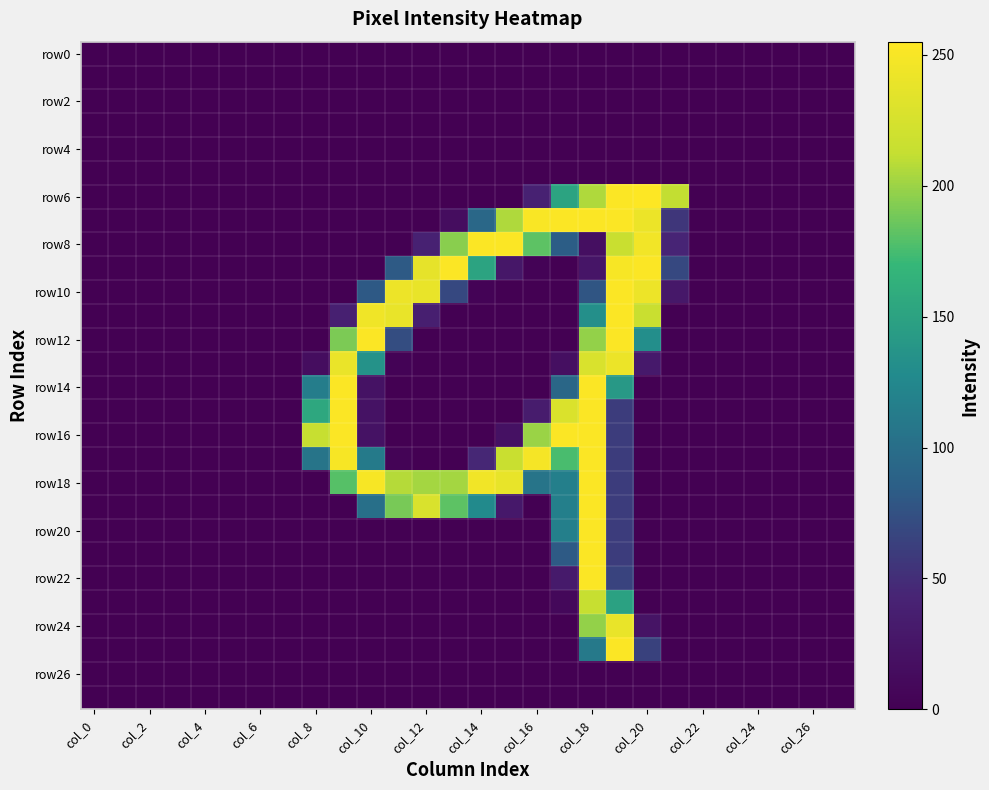

Which series has the largest range (max minus min)?

row6